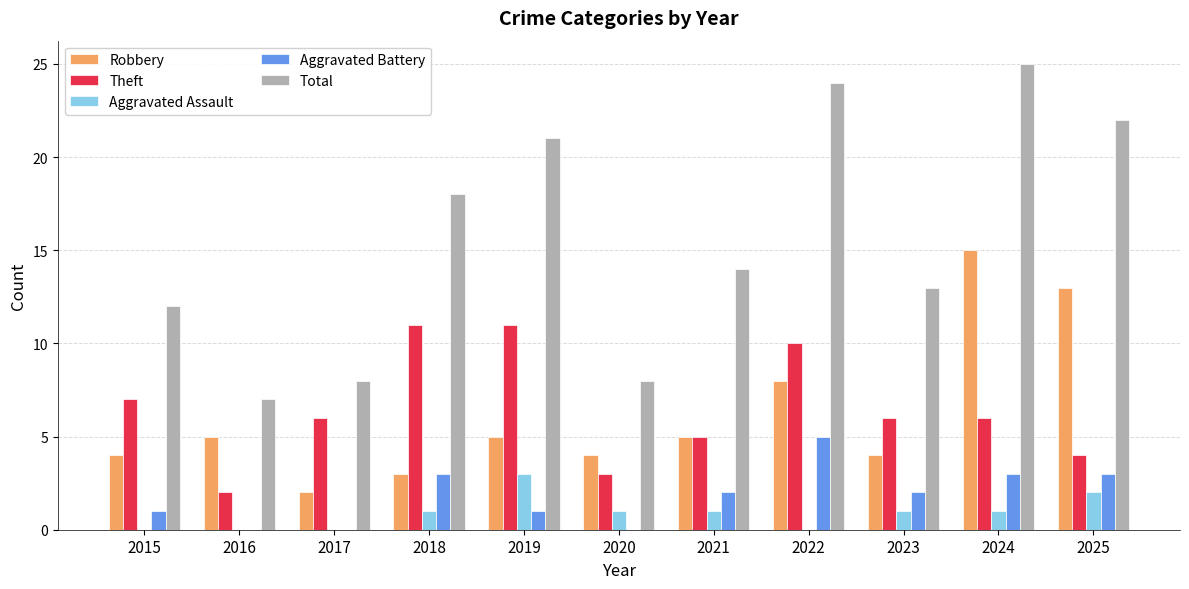

At which category is the sum across all series the highest?

2024